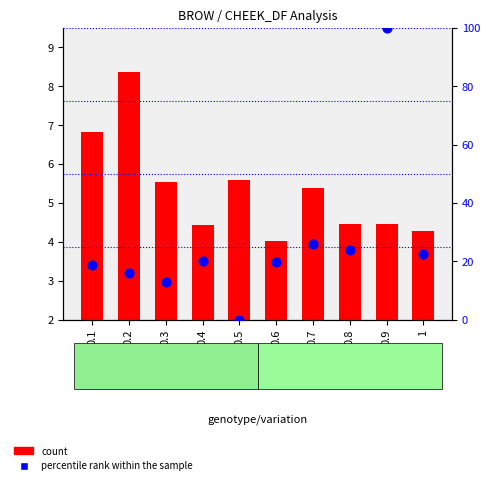

Which series contains the highest Y value?

percentile rank within the sample